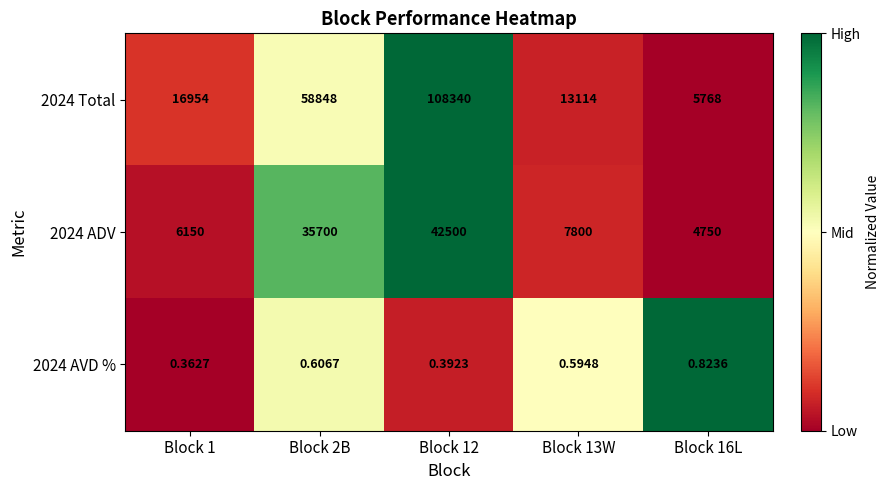

Count the number of data series in this chart.

3